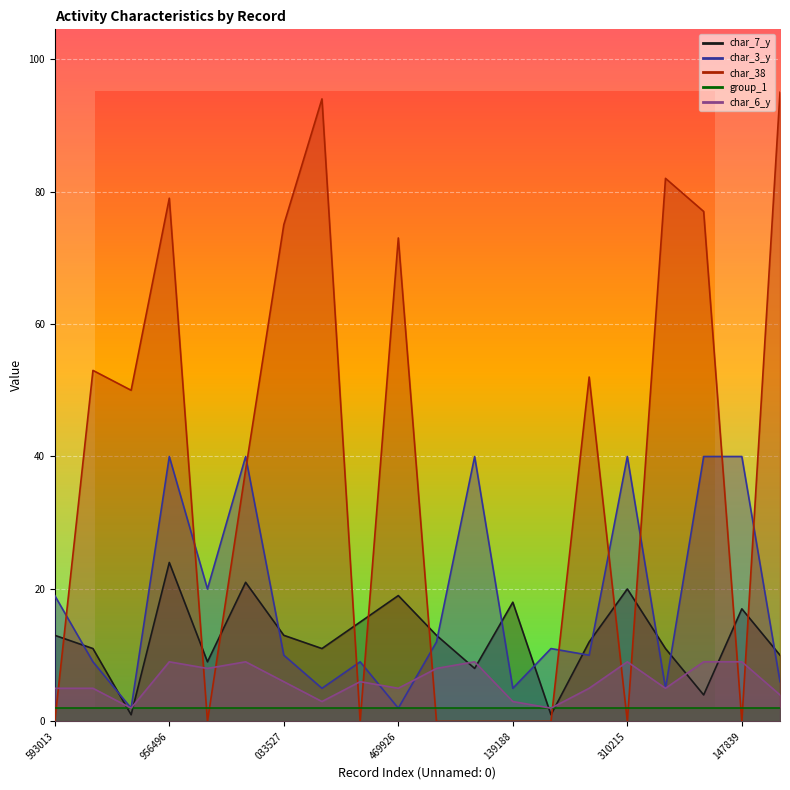

Which has a higher value, 1961183 or 1310215?

1310215